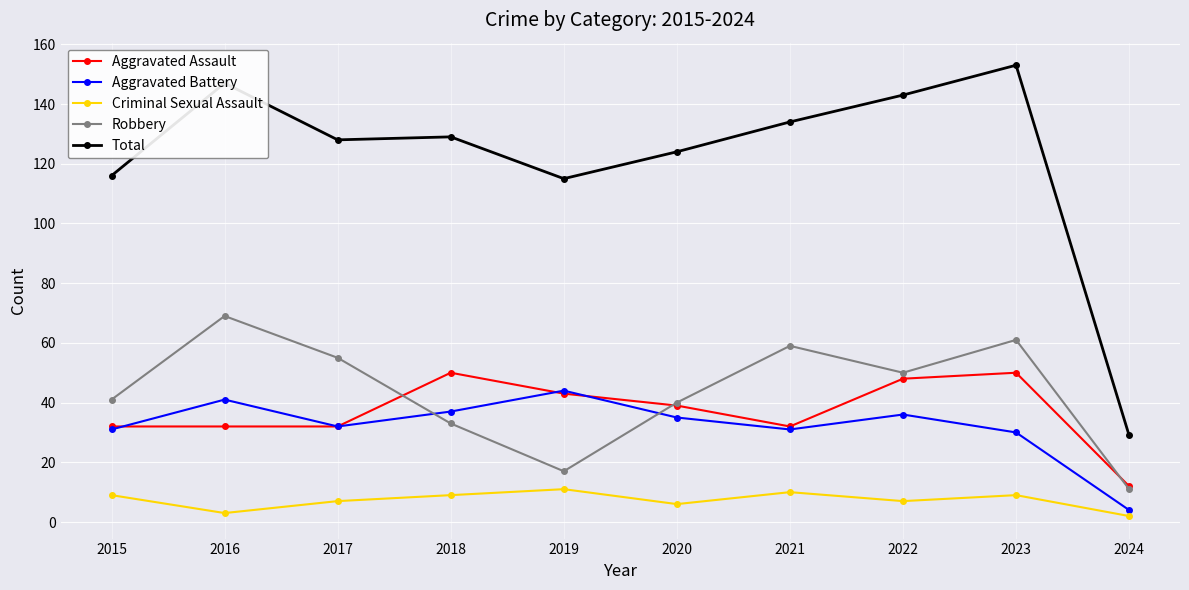

True or false: Total and Aggravated Assault intersect in this chart.

False